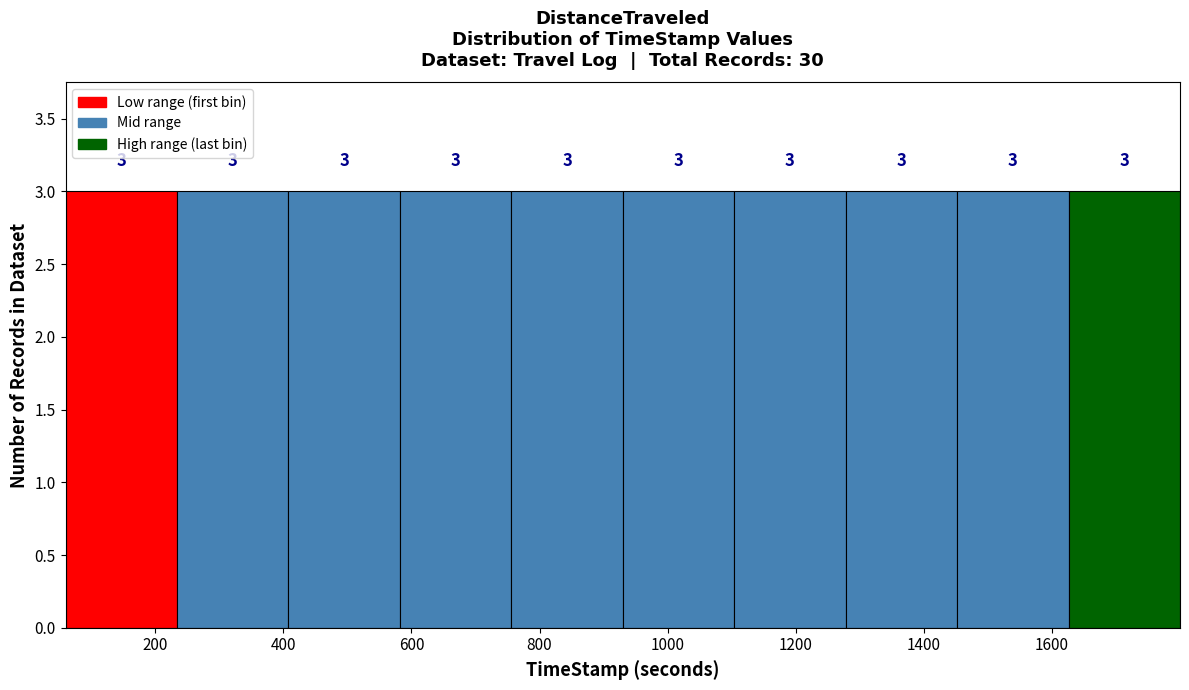

Reading left to right, list every bar in this chart as the range it spans on the x-axis followed by its height. The bar edges are not printed on the chart, so give them approximately, as read against the axis.

60 to 240: 3
240 to 400: 3
400 to 580: 3
580 to 760: 3
760 to 920: 3
920 to 1100: 3
1100 to 1280: 3
1280 to 1460: 3
1460 to 1620: 3
1620 to 1800: 3